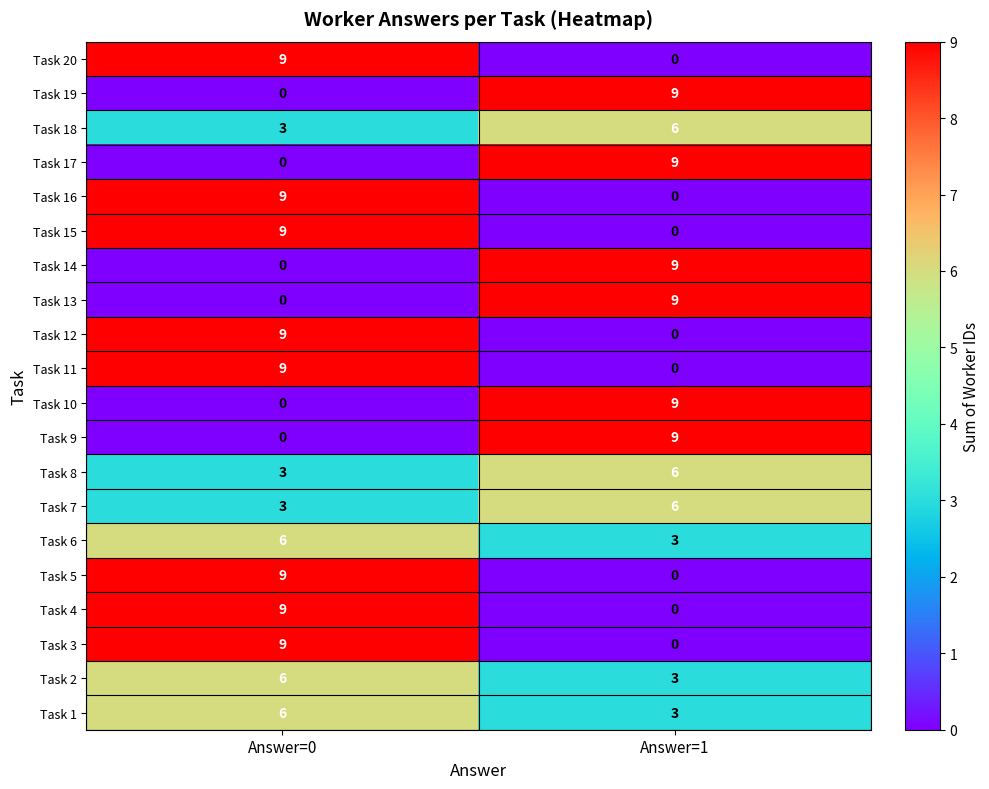

At which category is the sum across all series the highest?

Answer=0